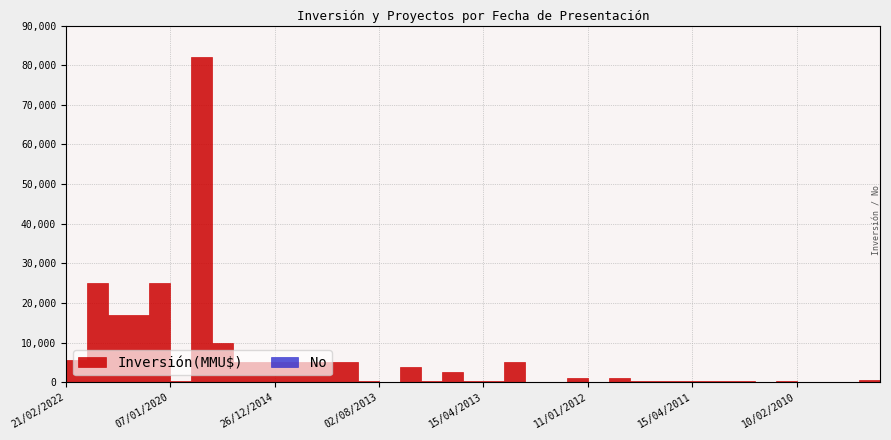

Count the number of categories in the chart.

40